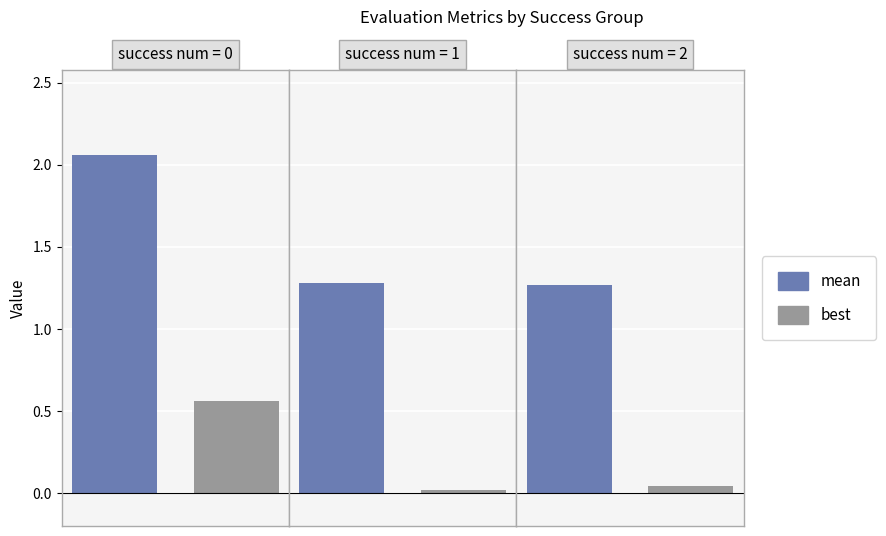

Rank the series by their maximum value, from lowest to highest.

best, mean